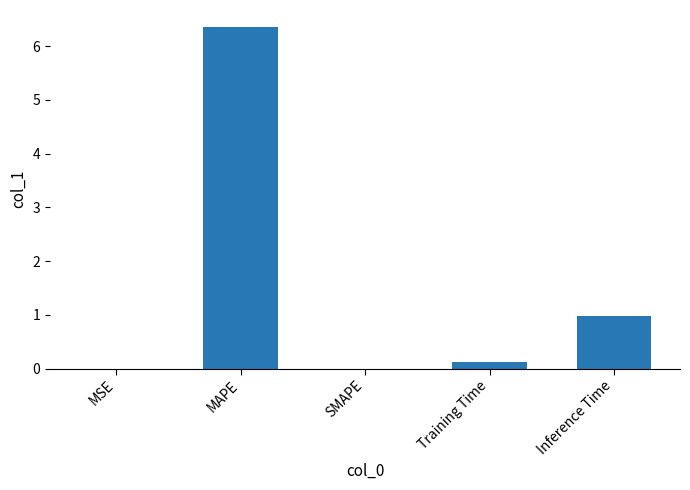

At which category does the chart reach its peak across all series?

MAPE